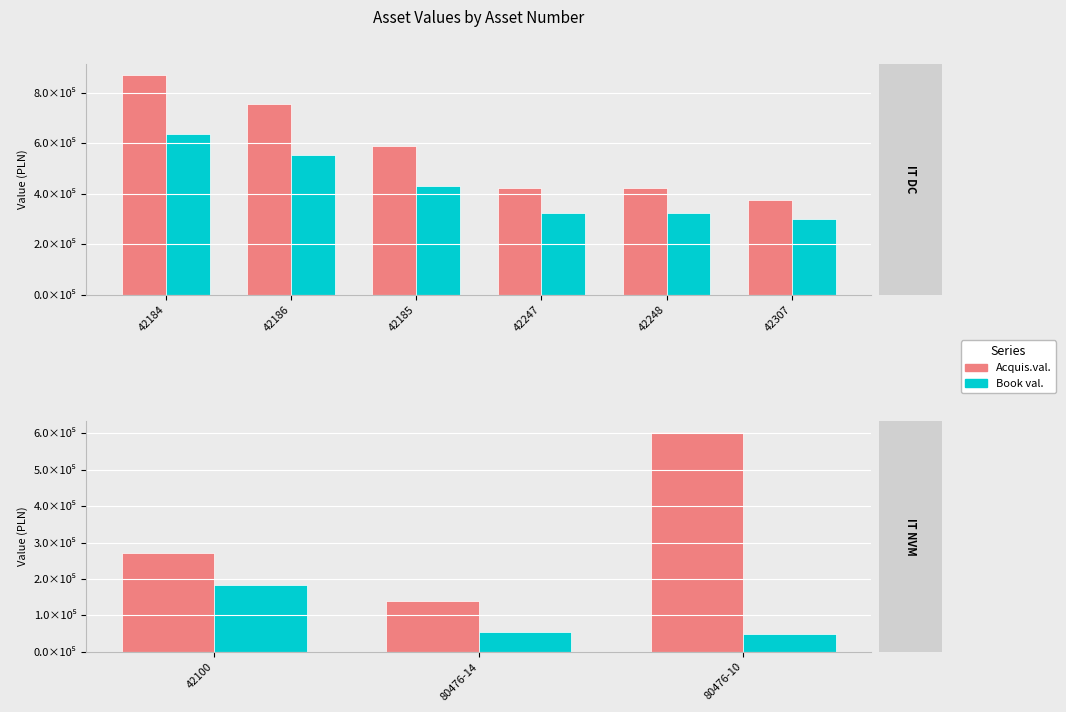

How many distinct data groups are displayed?

2